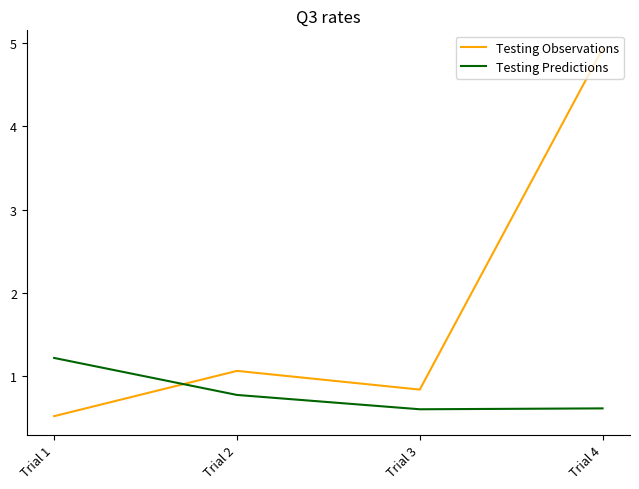

Which series has the largest total across all categories?

Testing Observations